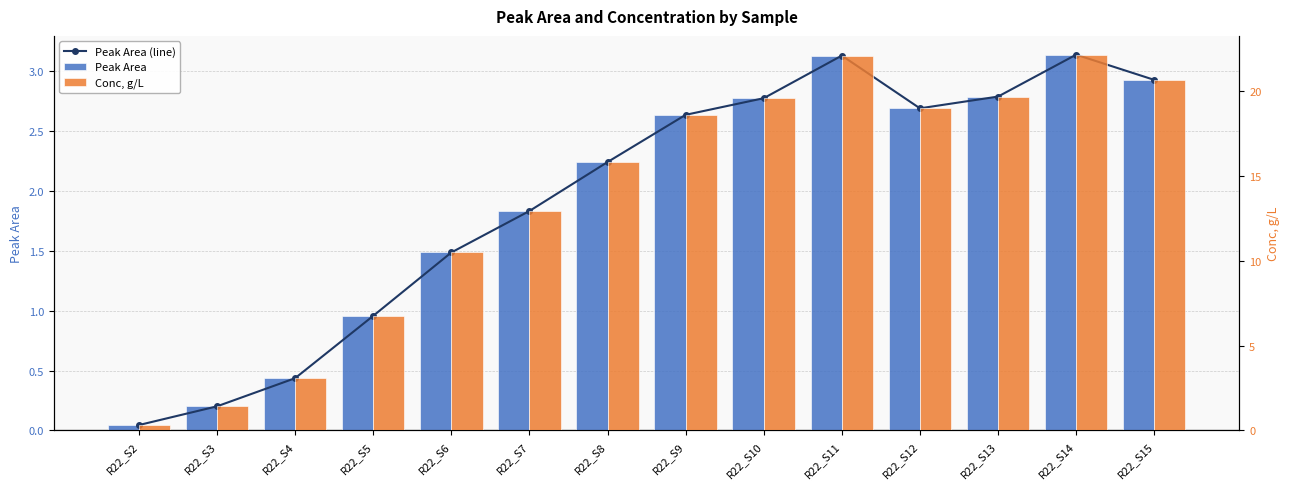

Which series has the largest total across all categories?

Conc, g/L